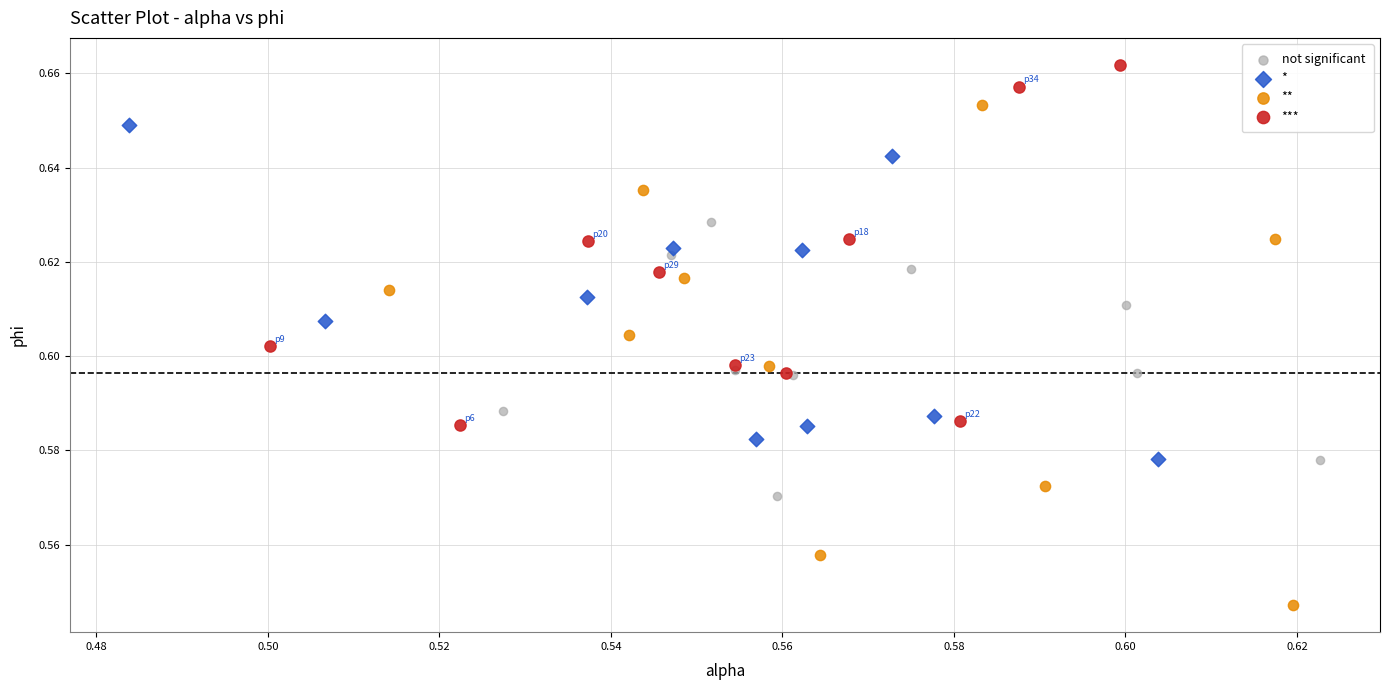

Which series reaches the maximum Y coordinate?

***